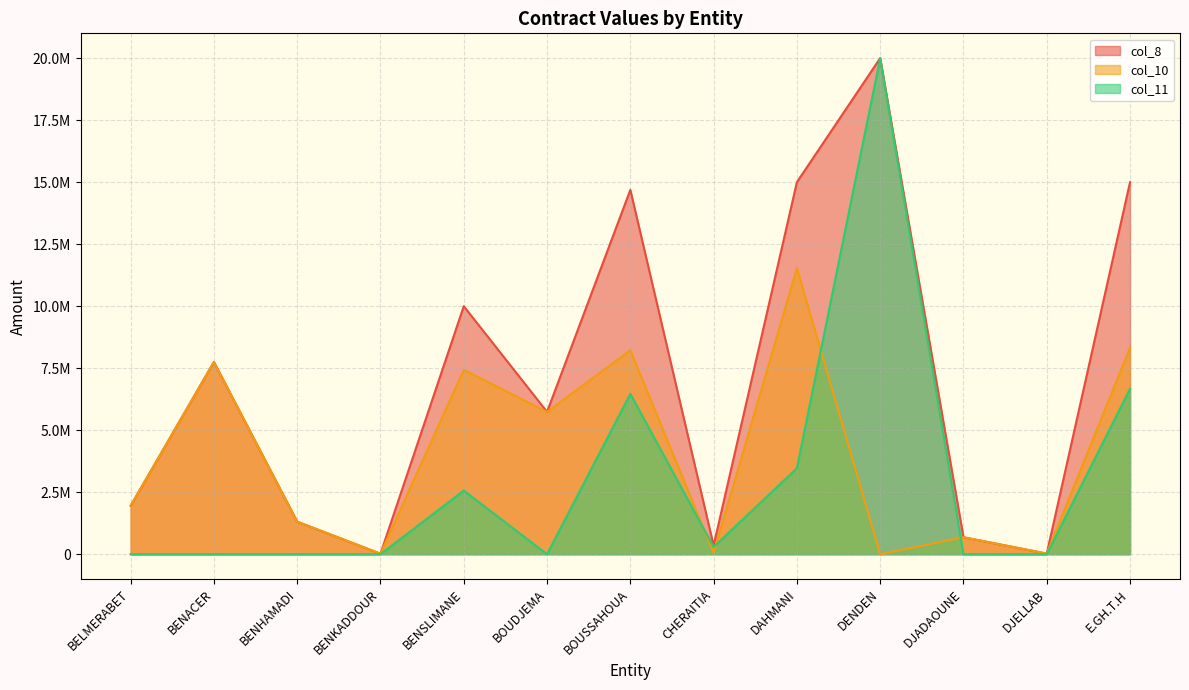

What is the difference between the second highest and second lowest values in the col_10 series?

8309829.5